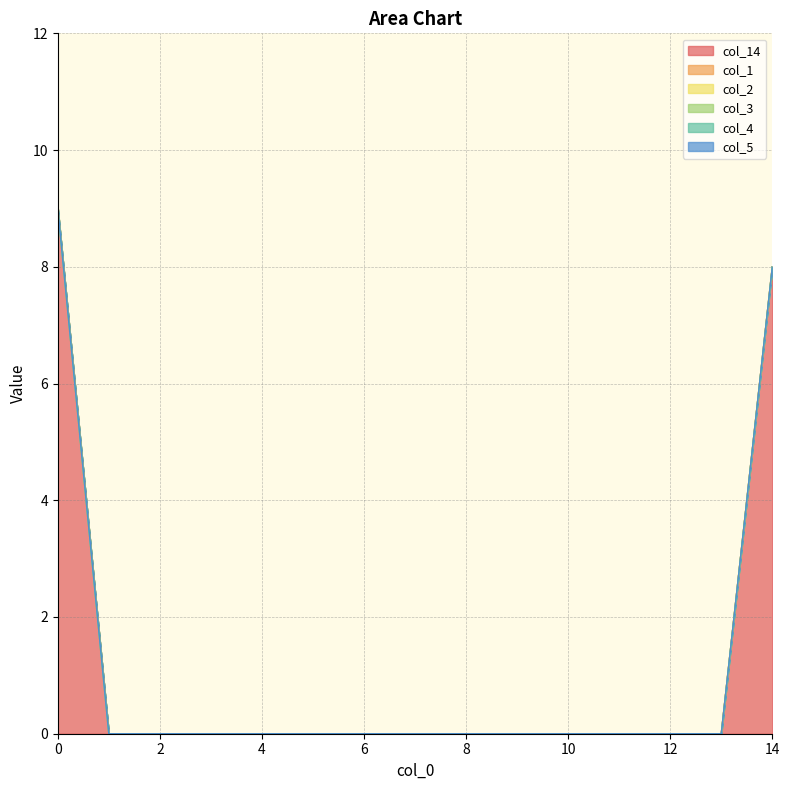

True or false: col_2 and col_14 intersect in this chart.

False